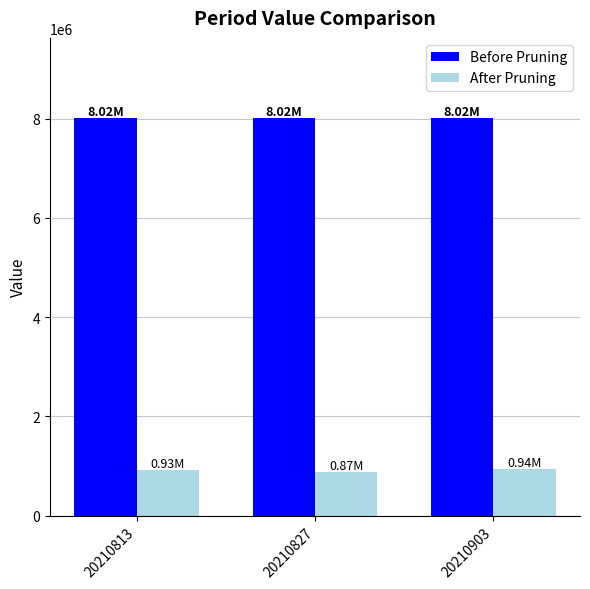

List the series in order of their peak value, lowest first.

After Pruning, Before Pruning